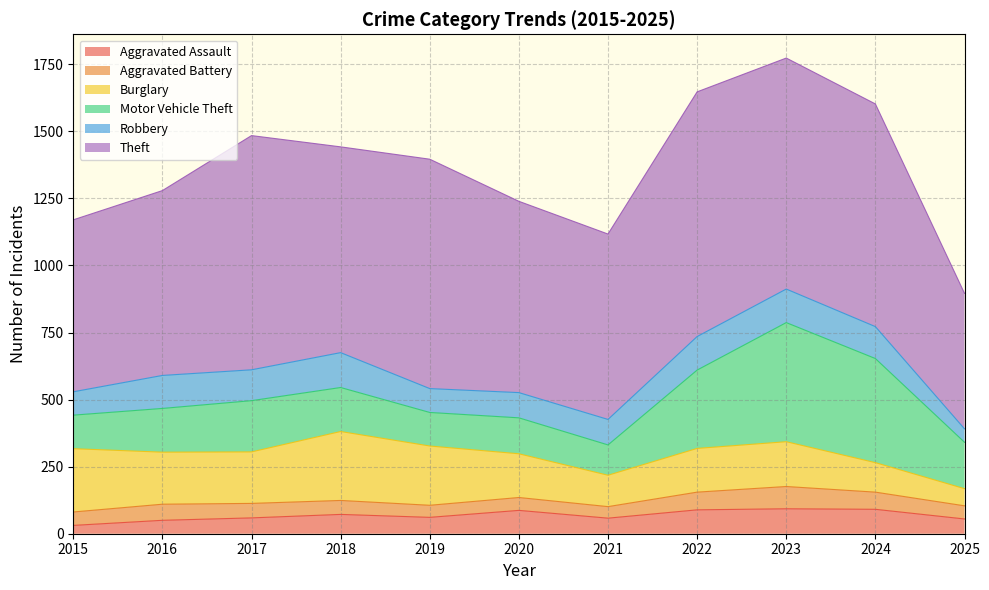

What is the maximum value shown in the chart?

912